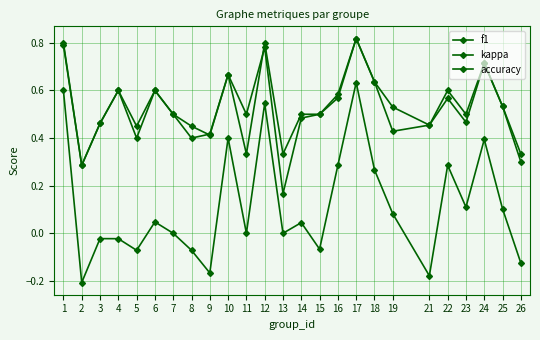

How many intersections are there between accuracy and f1?

2